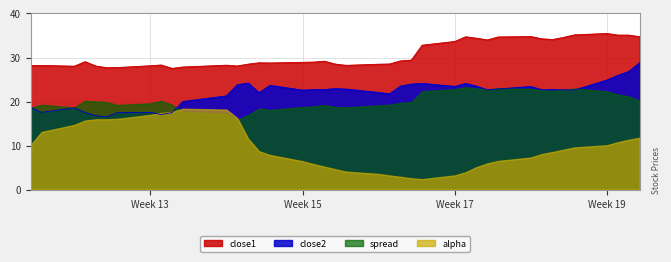

List the series in order of their peak value, lowest first.

alpha, spread, close2, close1